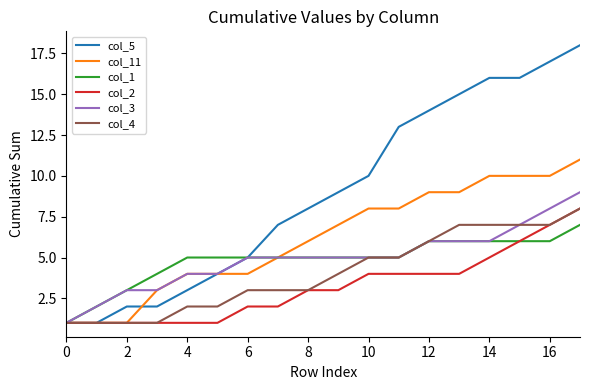

Does the chart have visible grid lines?

No